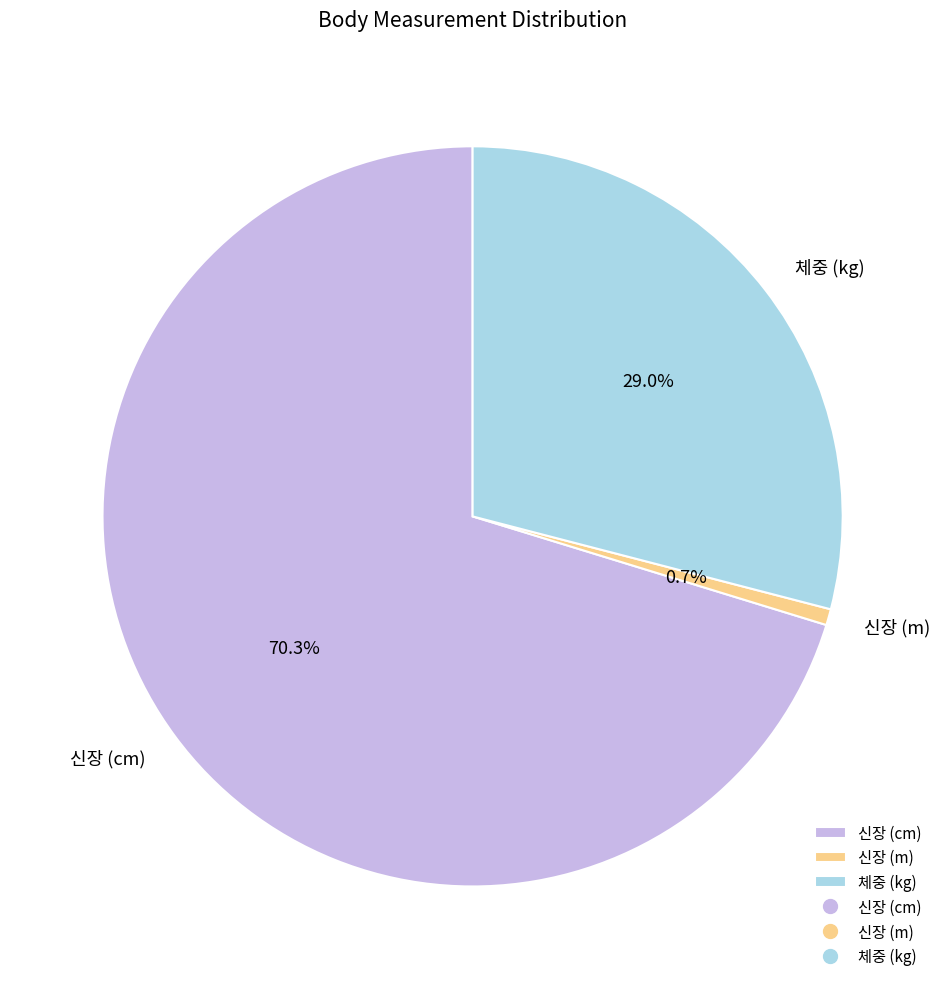

What is the largest slice in the pie chart?

신장 (cm)